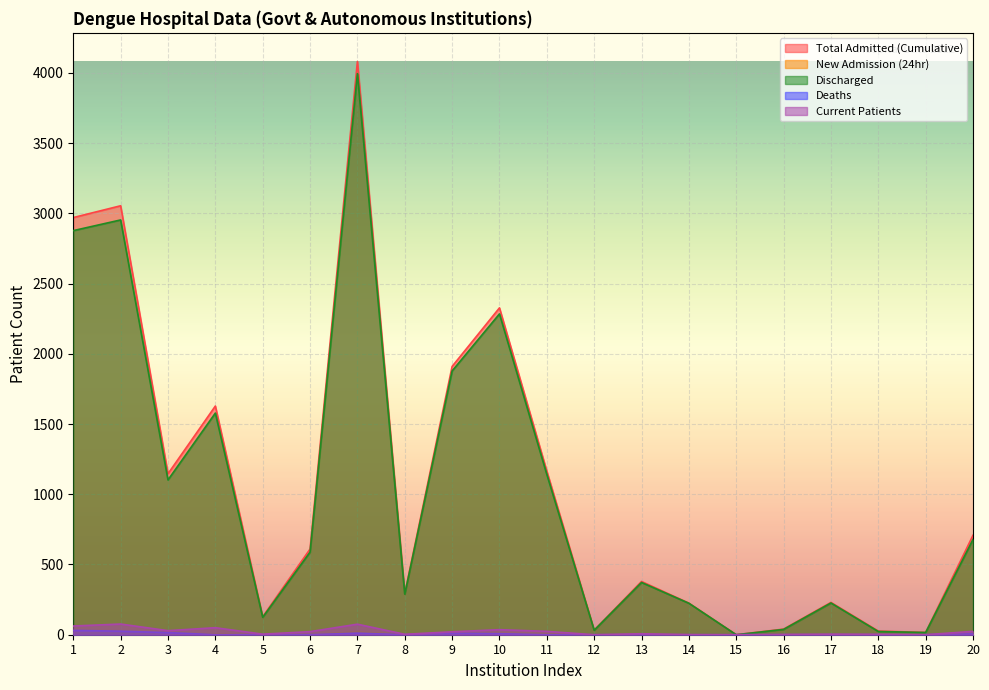

Rank the categories by Deaths value from highest to lowest.

1, 2, 3, 7, 9, 10, 20, 4, 5, 6, 8, 11, 12, 13, 14, 15, 16, 17, 18, 19